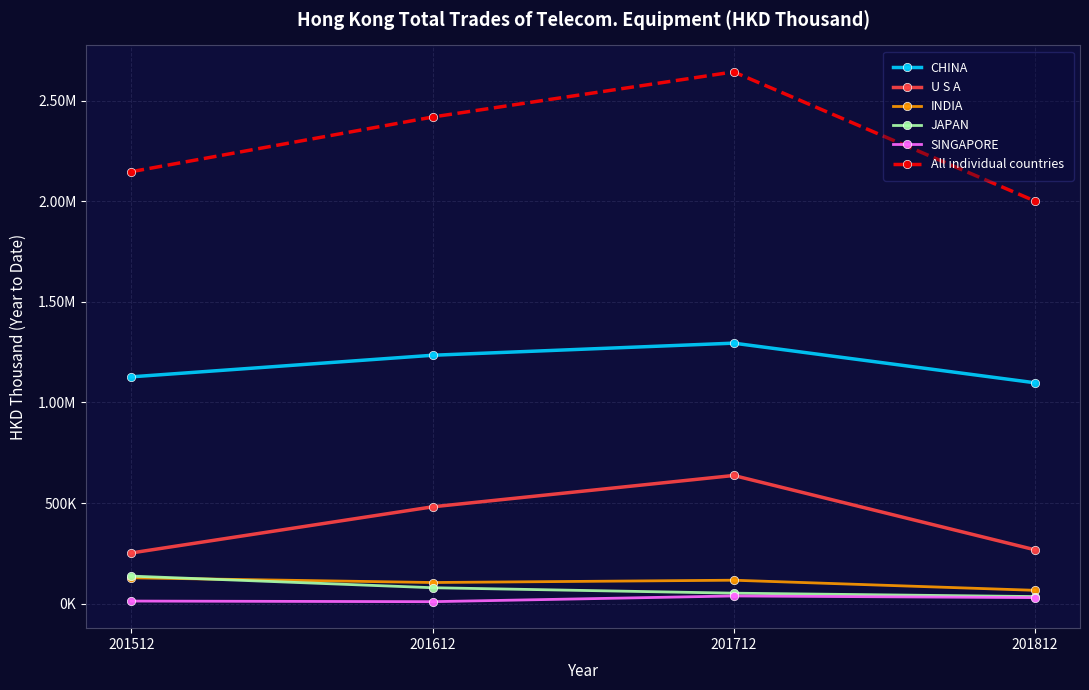

What is the difference between the highest and lowest values at 201612?

2408128.0